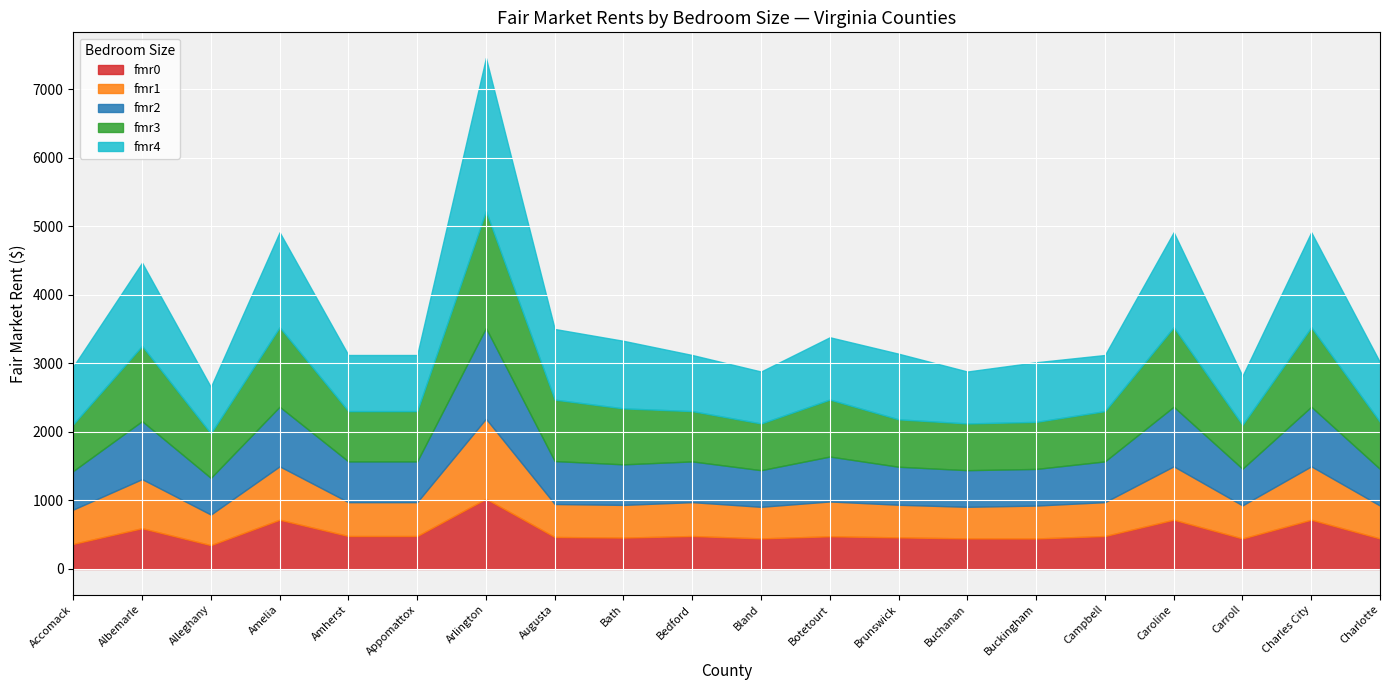

Count the number of categories in the chart.

20